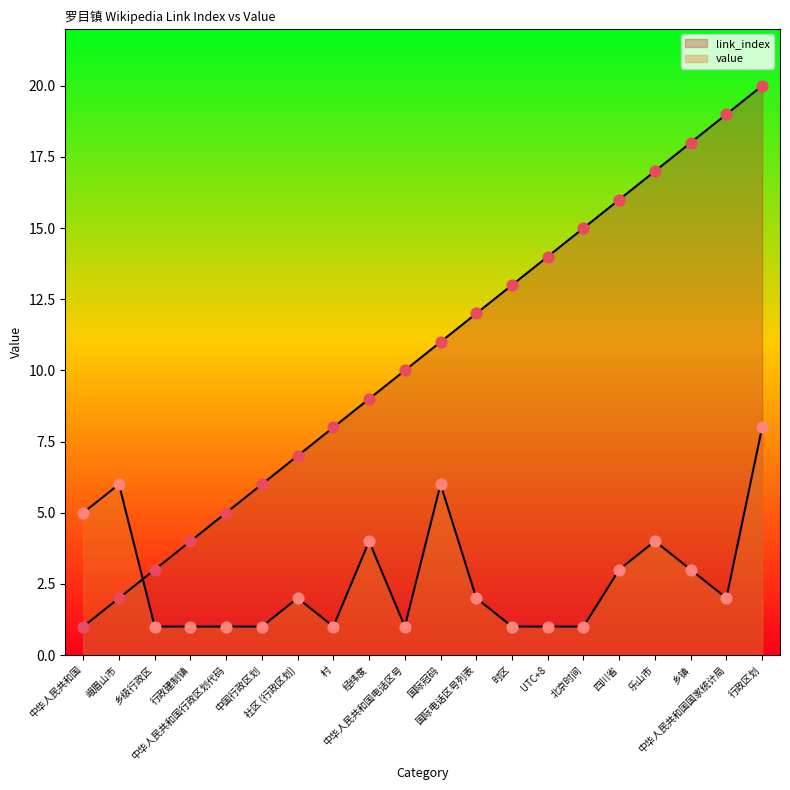

What is the total value across all series at 峨眉山市?

8